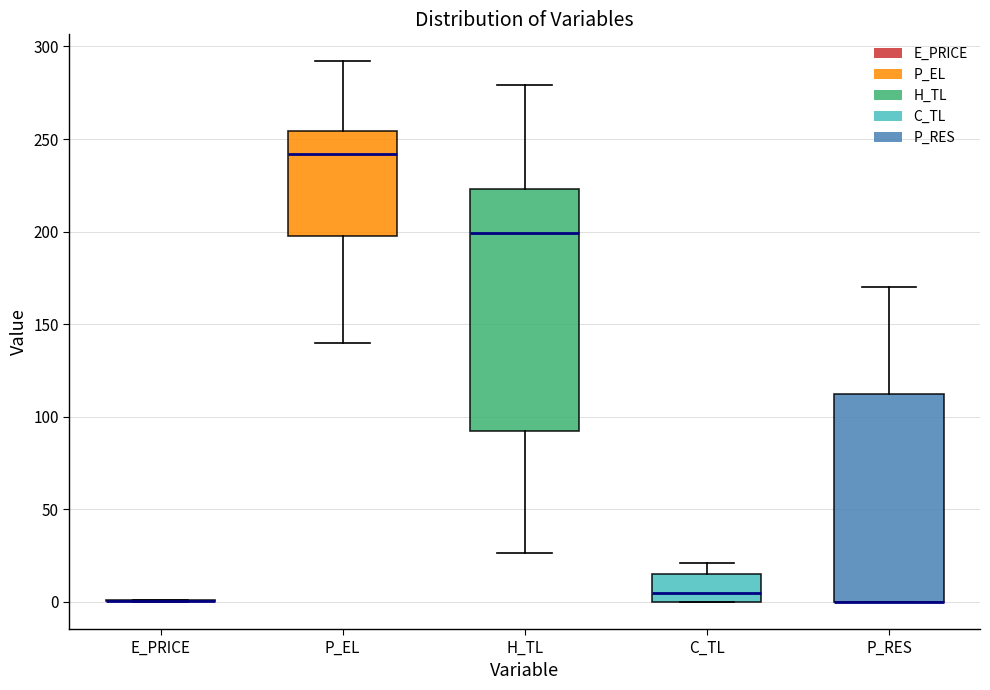

Where is the upper edge of the box for H_TL on the y-axis? The values are not printed on the chart, so give them approximately, as read against the axis.

225